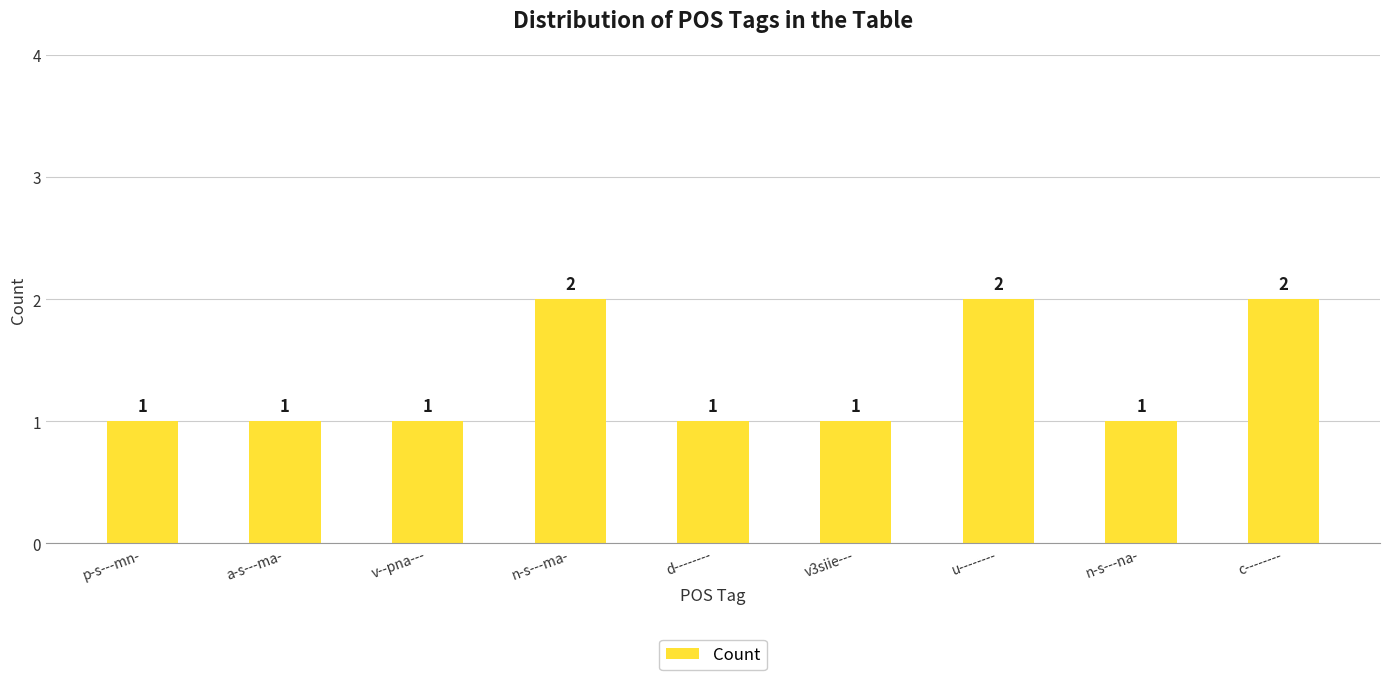

How many values are between 1 and 2?

9